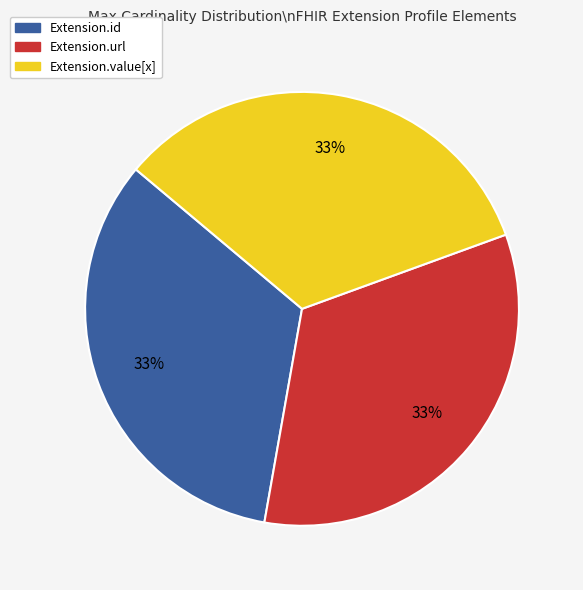

Is there any slice that represents more than half of the pie?

No